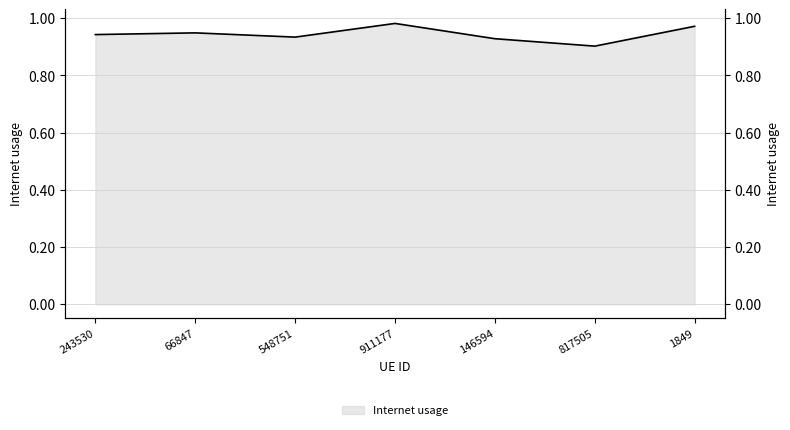

Which has a higher value, 911177 or 1849?

911177